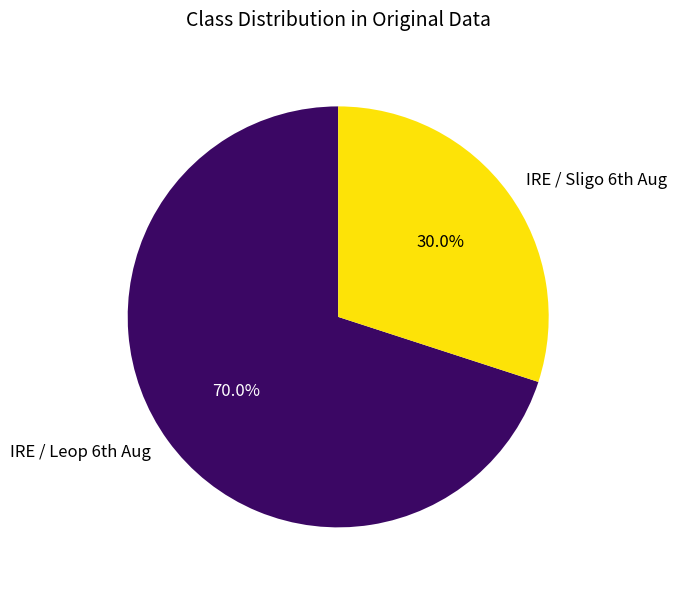

Rank the categories by value from highest to lowest.

IRE / Leop 6th Aug, IRE / Sligo 6th Aug